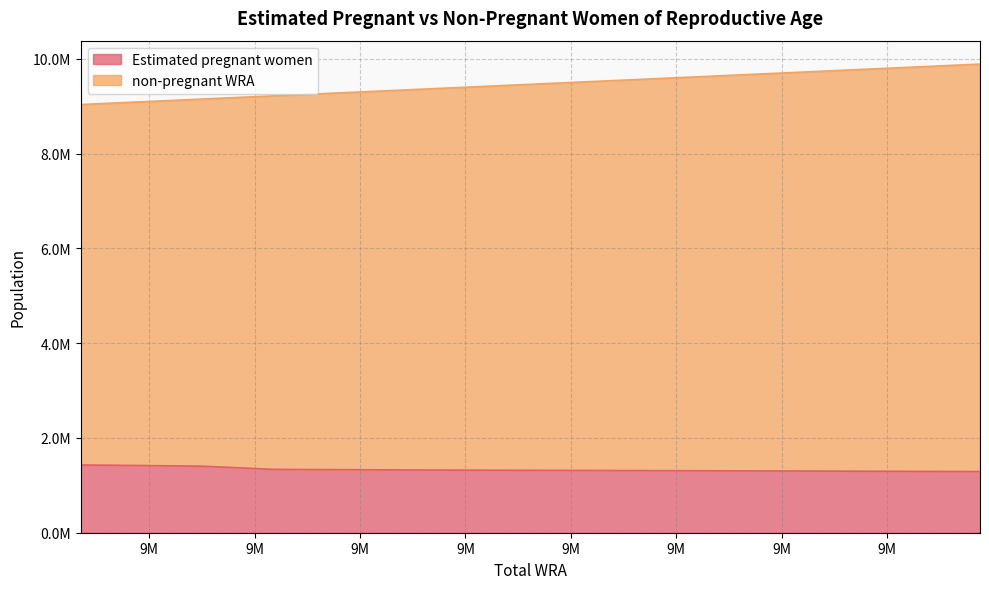

Count the number of data series in this chart.

2